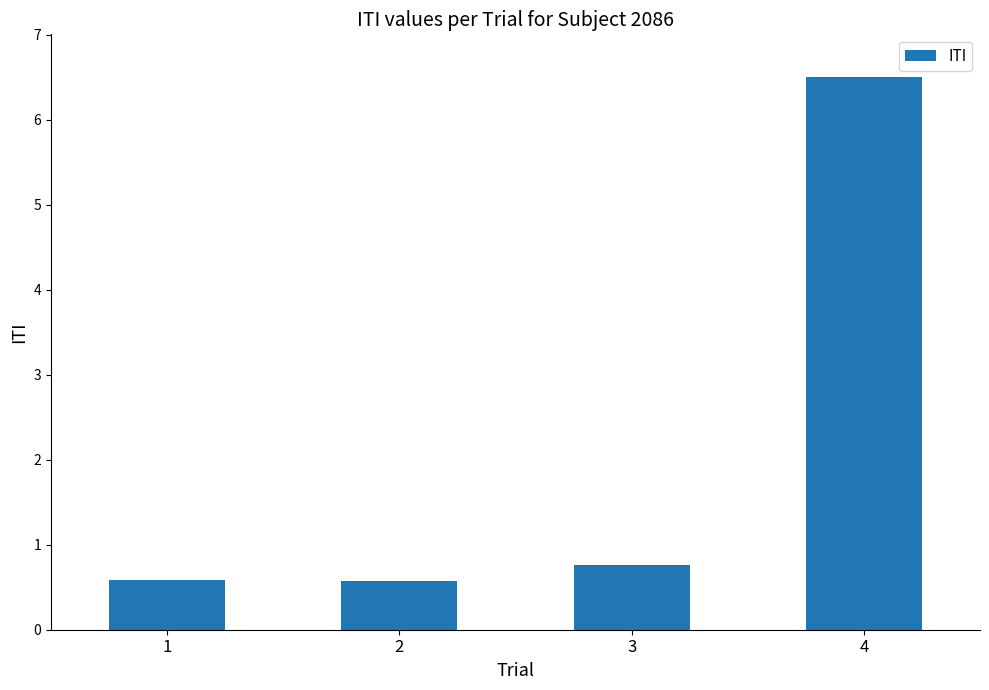

Reading left to right, extract all data points from this chart.

0.6	0.6	0.8	6.5